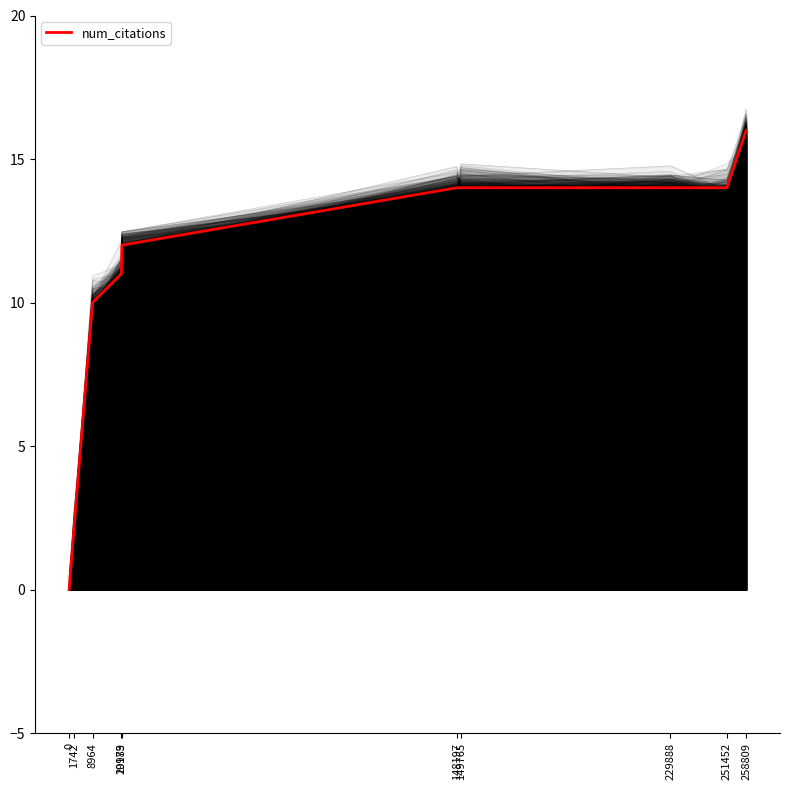

How many data points are above 14?

1